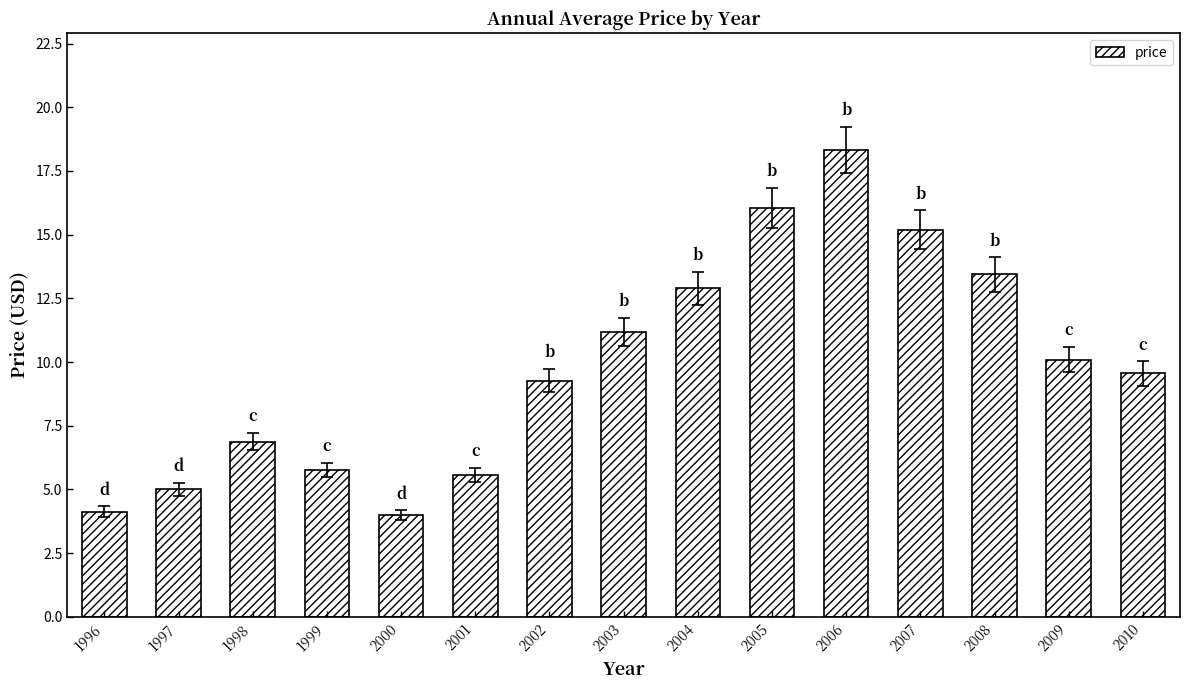

Which has a higher value, 2001 or 2007?

2007